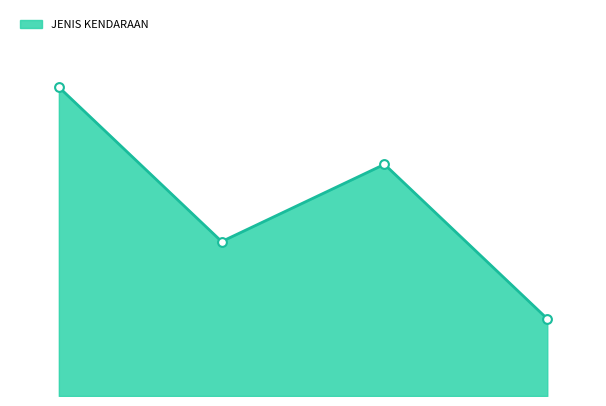

Does the chart have visible grid lines?

No